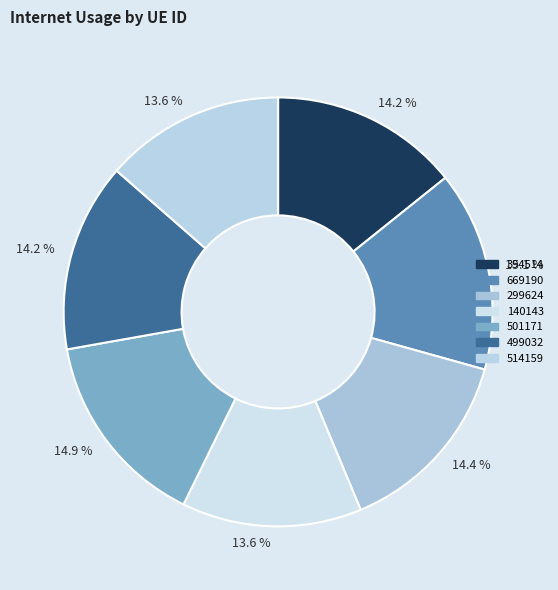

True or false: 499032 accounts for 21% of the total.

False